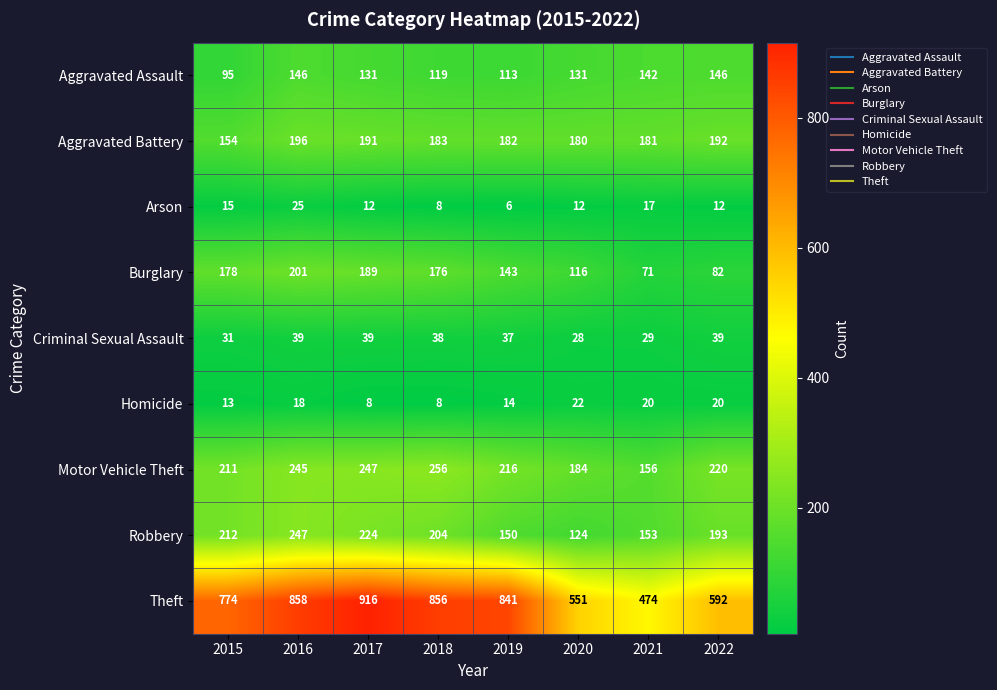

At how many categories does at least one series exceed 509?

7